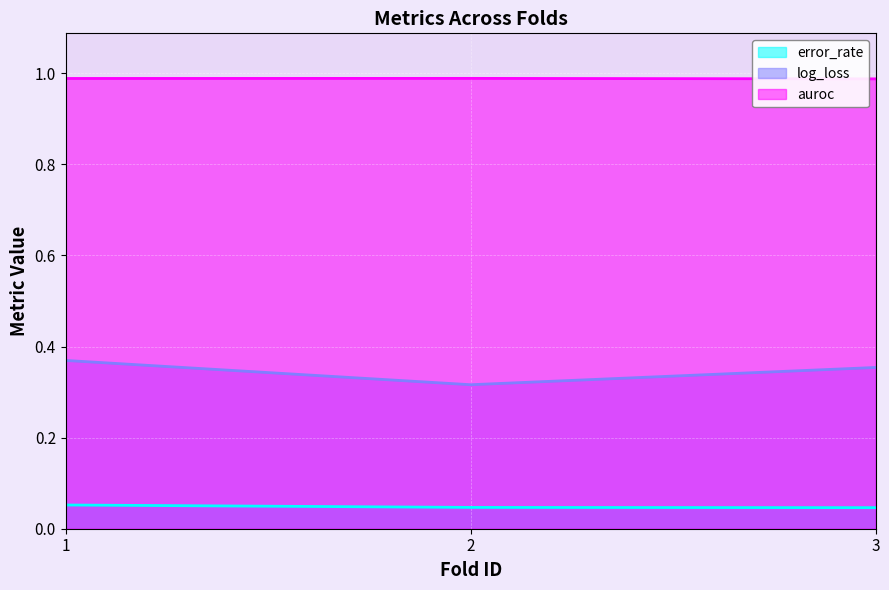

Which series has the largest range (max minus min)?

log_loss